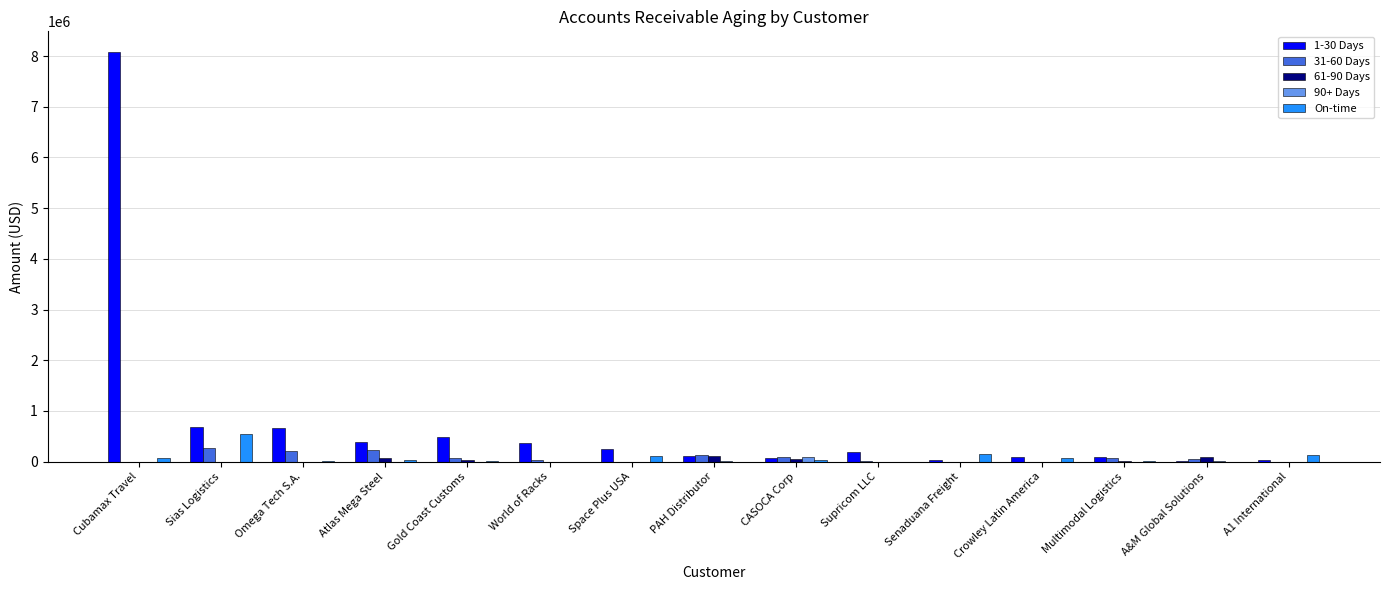

Are the bars horizontal?

No